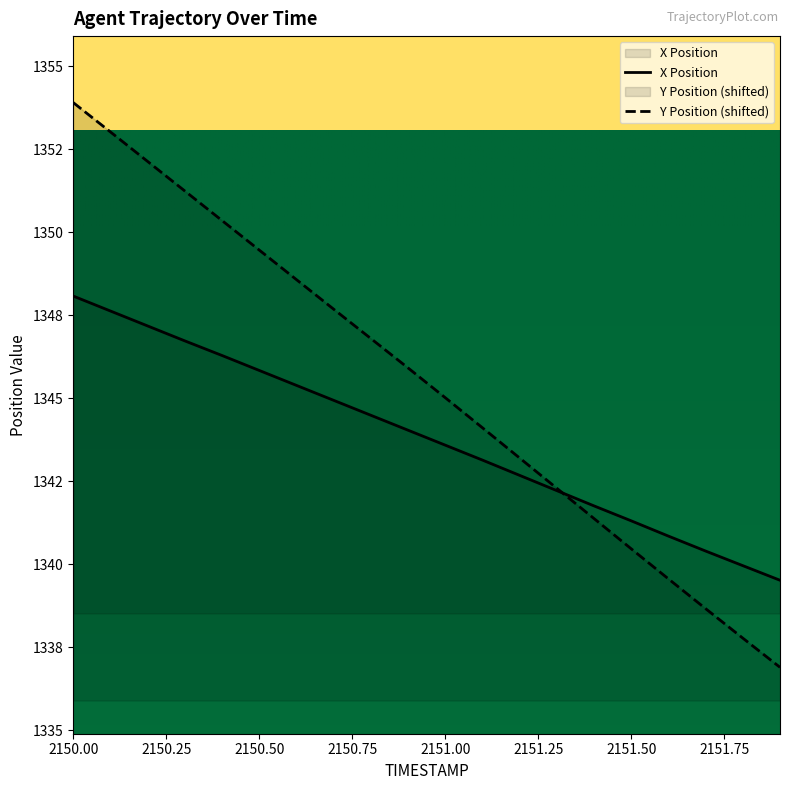

Which series ends up on top after the final intersection of Y and X?

X